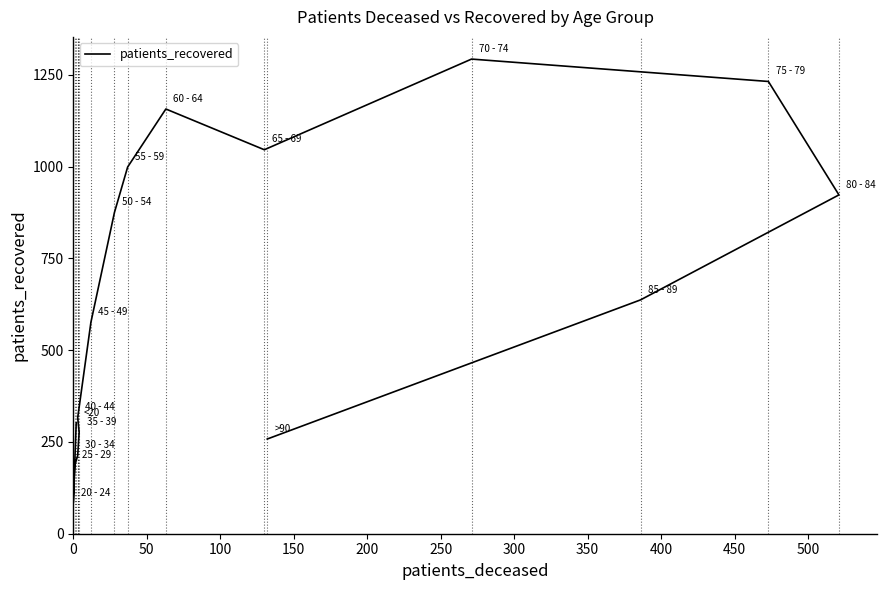

The value at 150 is 474. True or false?

False